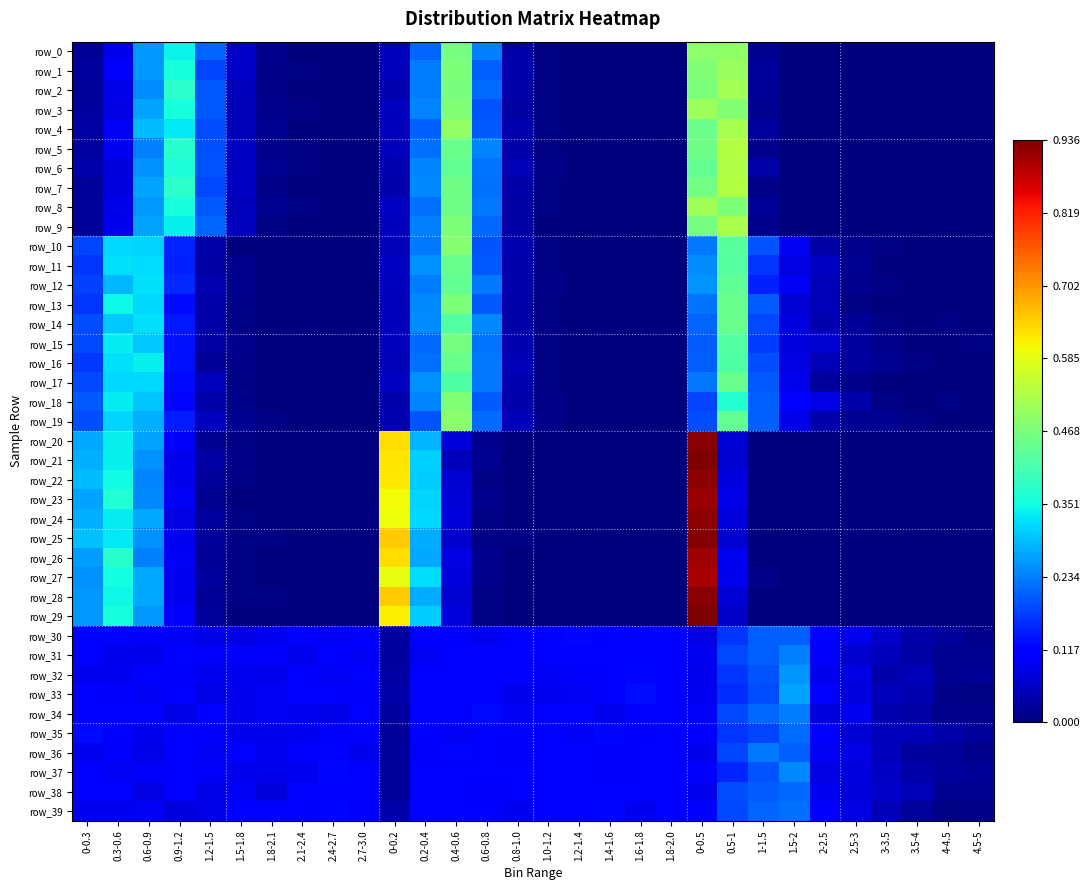

True or false: row_3 has a value of 0.1 at 0-0.2.

True